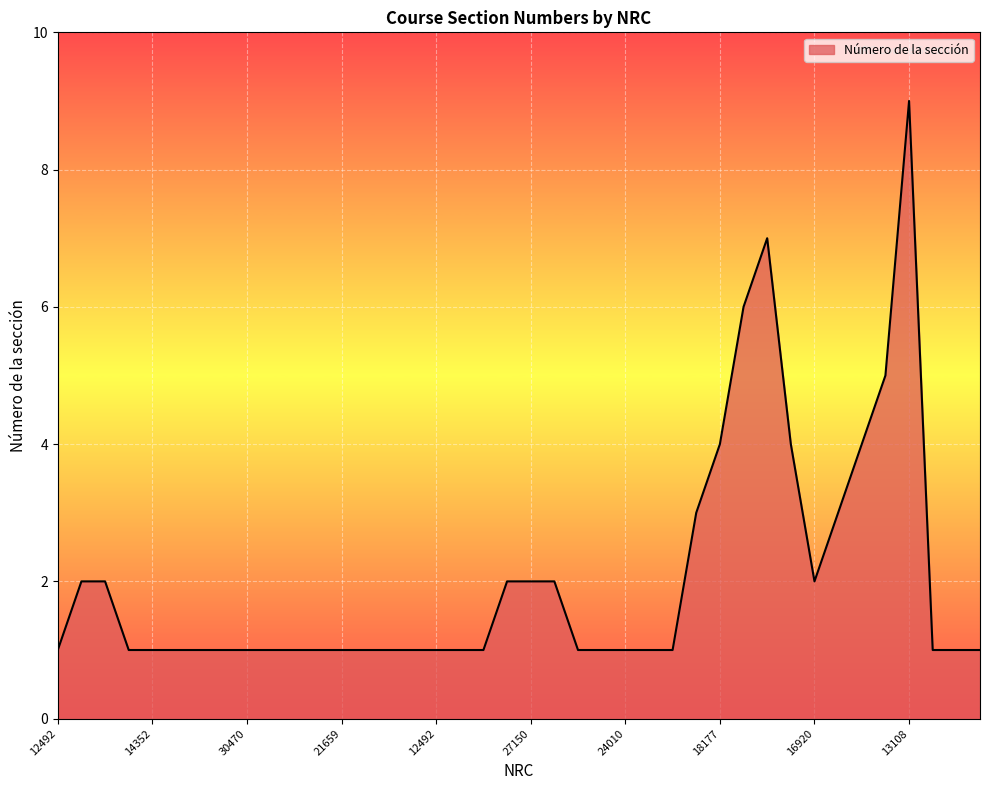

What is the maximum value shown in the chart?

9